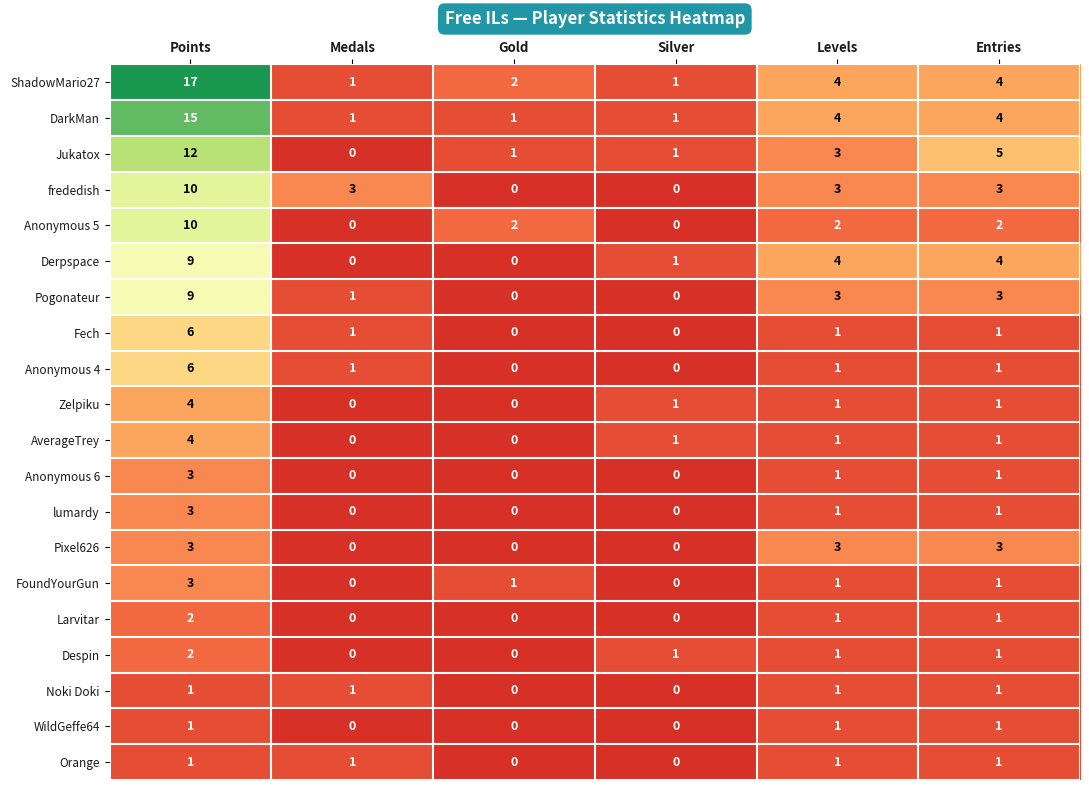

The Pixel626 series shows -1 at Gold. True or false?

False